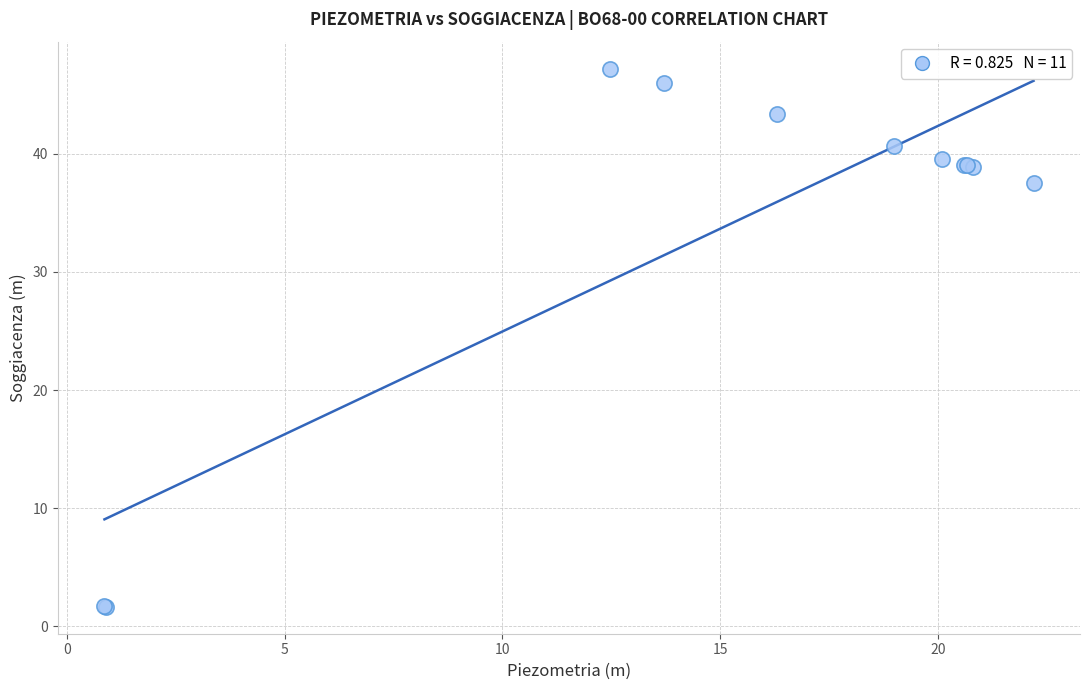

What Y value in the scatter plot is closest to 24?

37.5